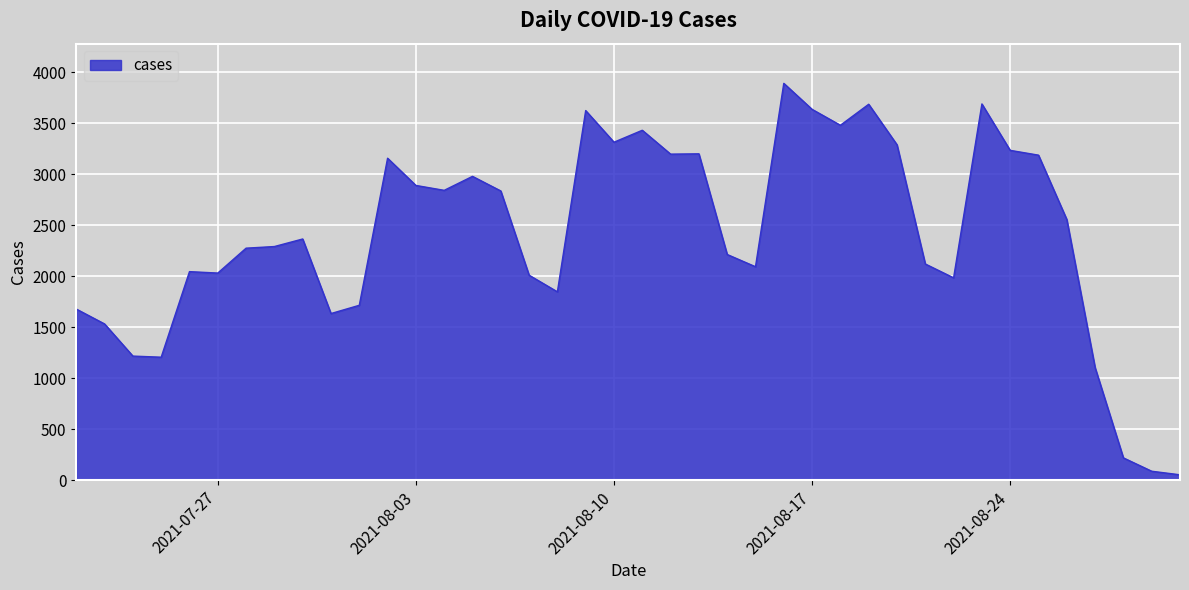

What is the maximum value shown in the chart?

3890